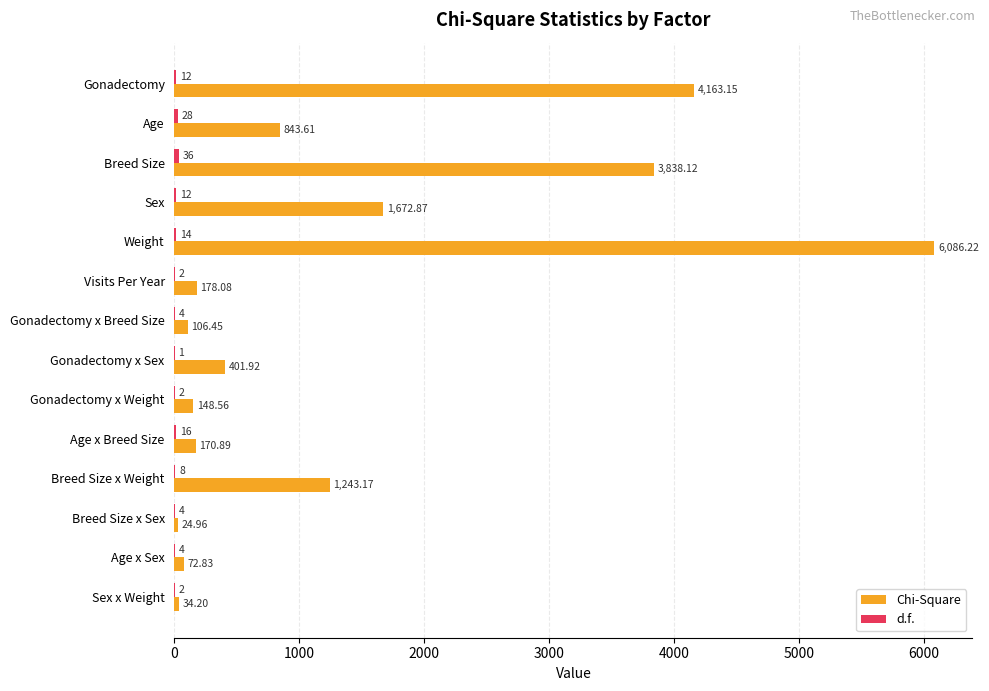

Which series has the largest total across all categories?

Chi-Square